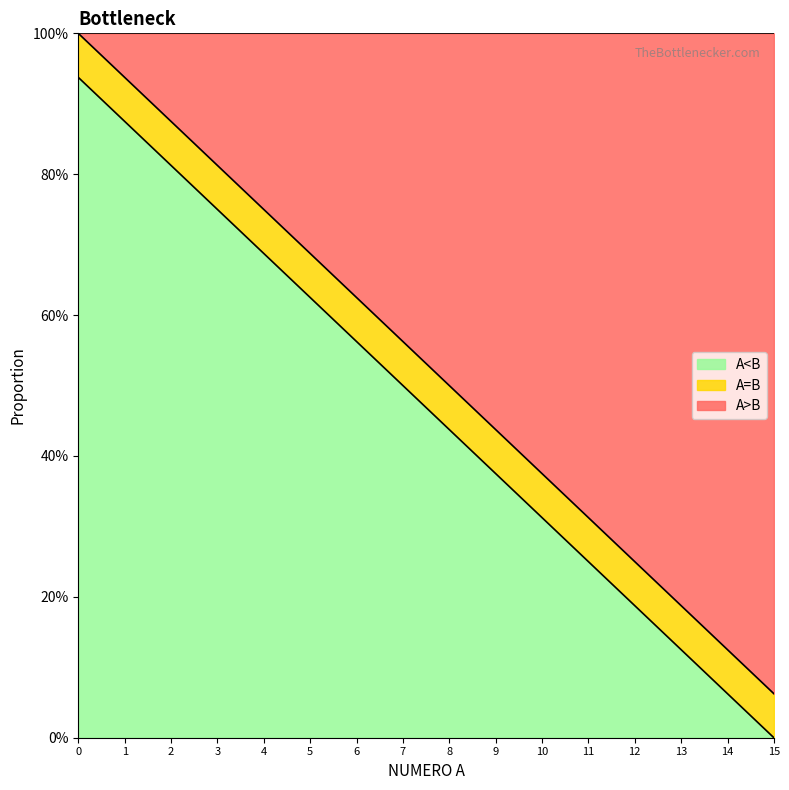

Does the chart display data point markers on the line(s)?

No